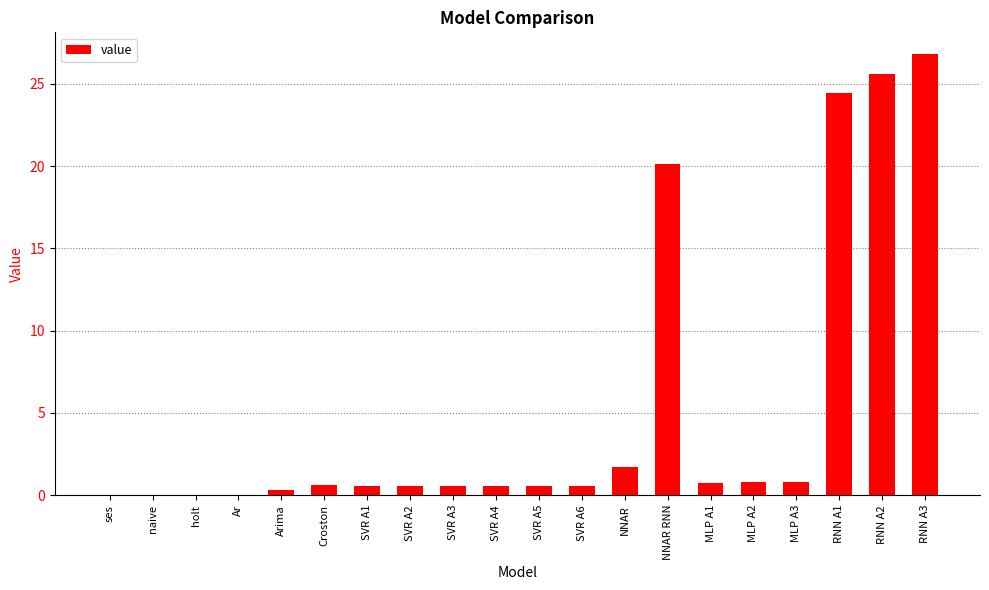

Between Arima and NNAR RNN, which is larger?

NNAR RNN